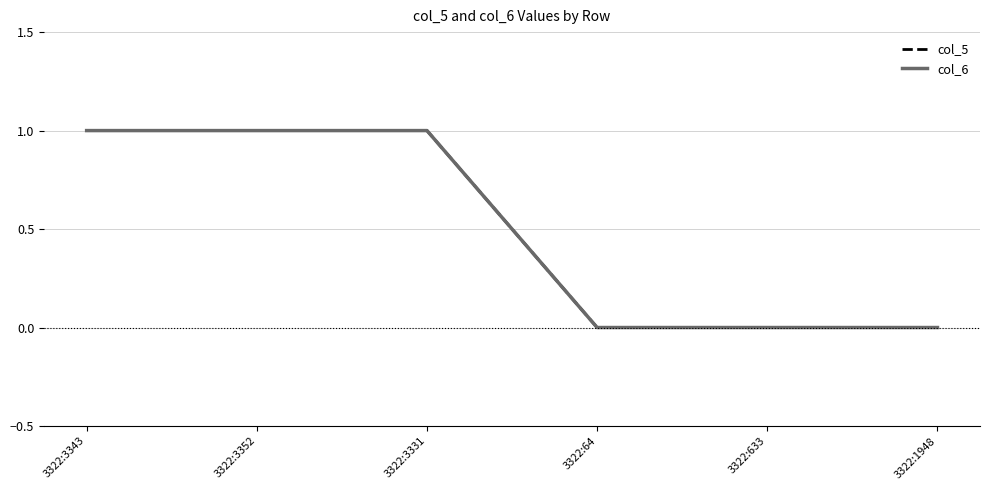

What is the maximum value shown in the chart?

1